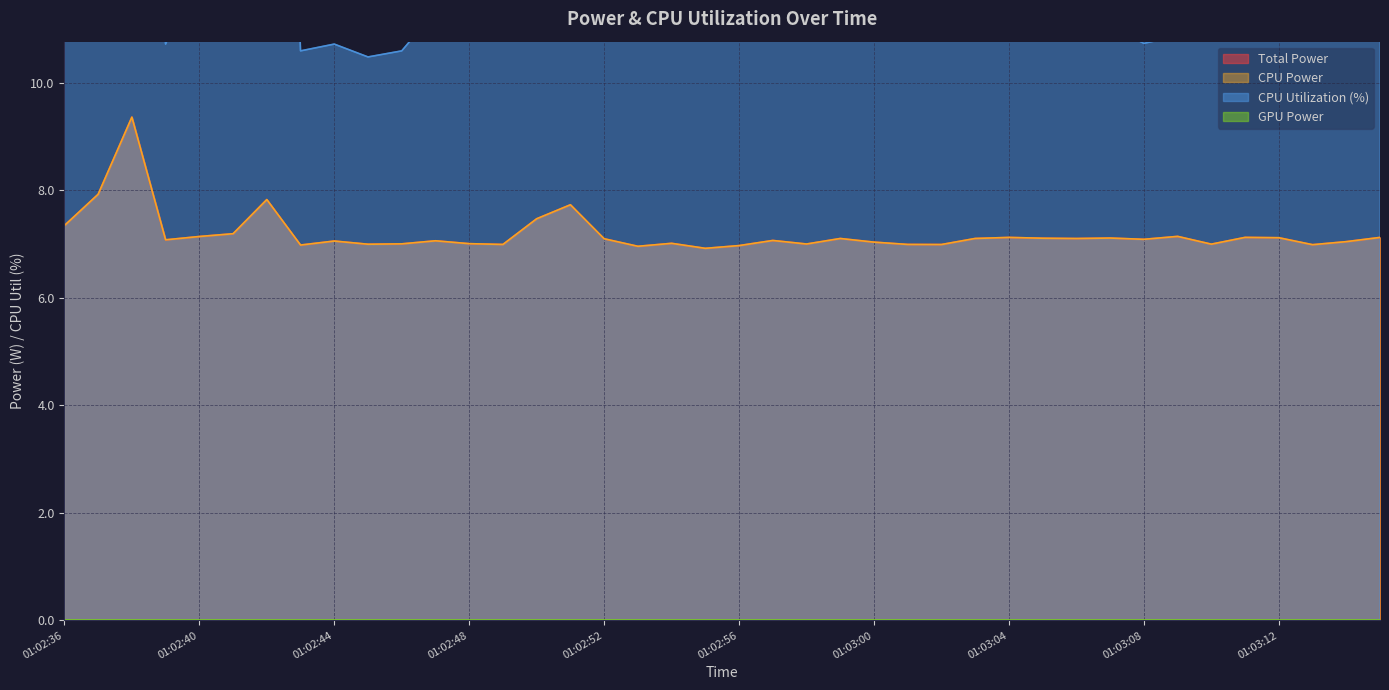

True or false: Total Power and CPU Power cross at least once.

False